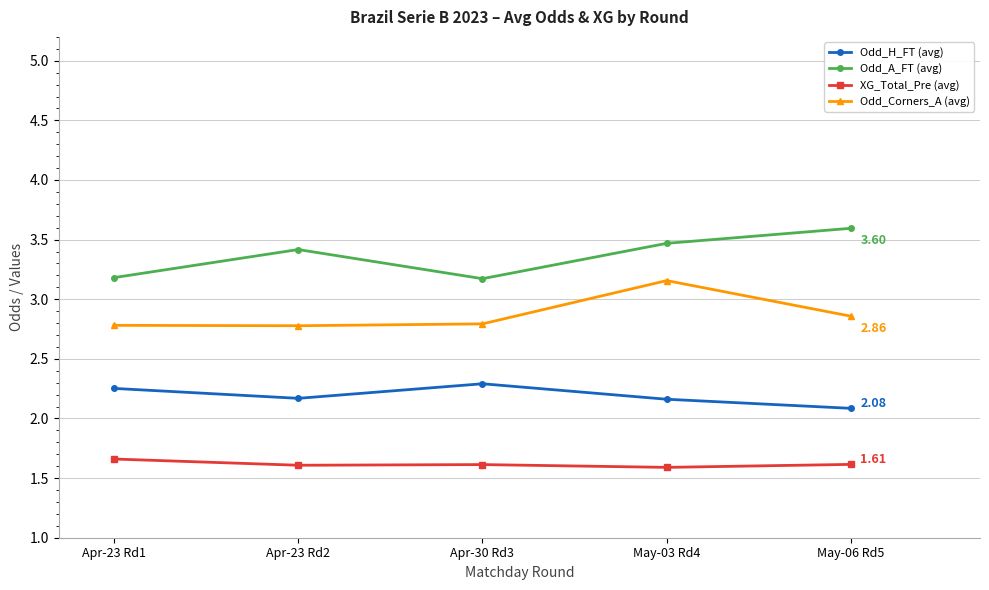

At Apr-23 Rd2, list the series in order from smallest to largest.

XG_Total_Pre (avg), Odd_H_FT (avg), Odd_Corners_A (avg), Odd_A_FT (avg)